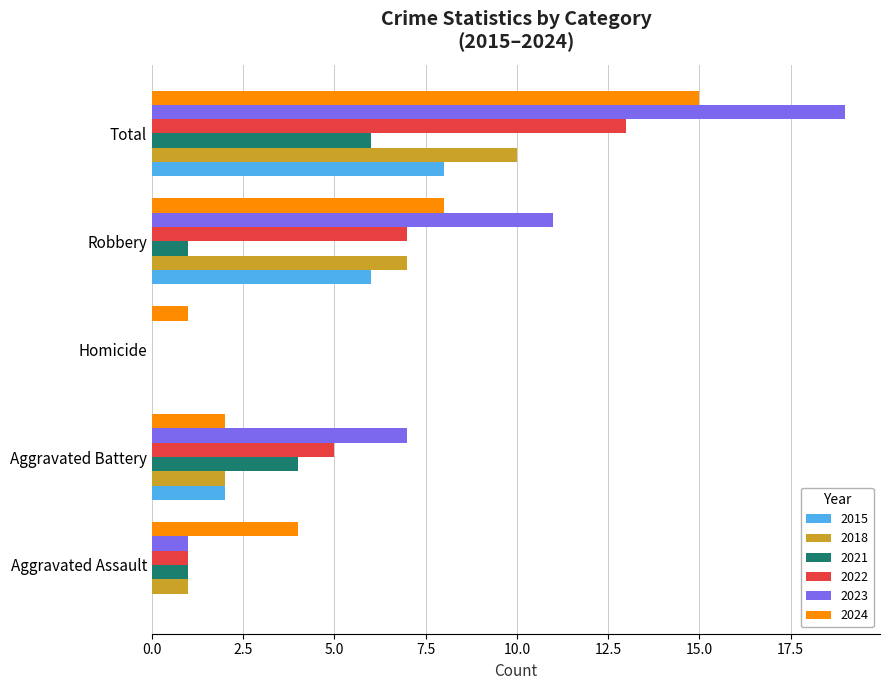

Which category has the highest value across all series?

Total